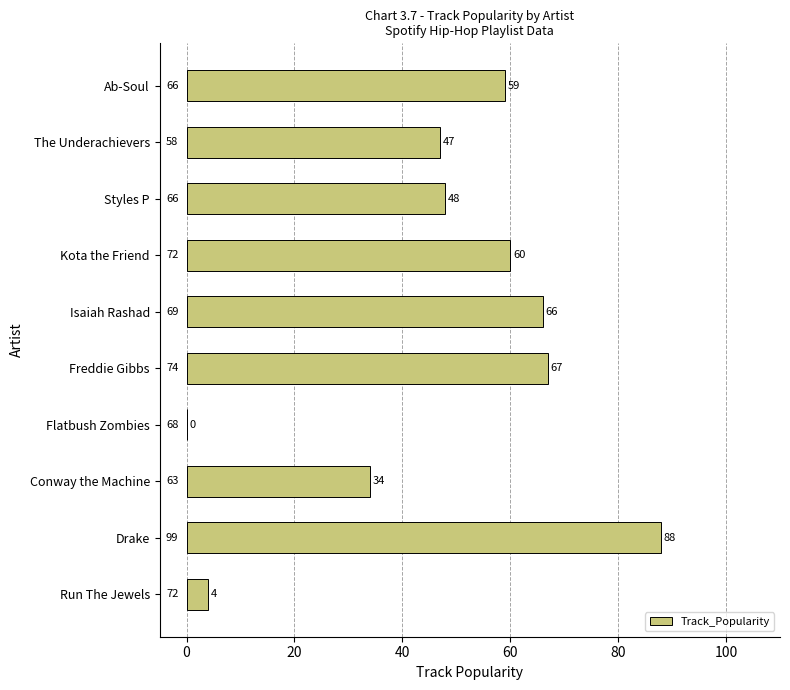

What is the sum of all values?

473